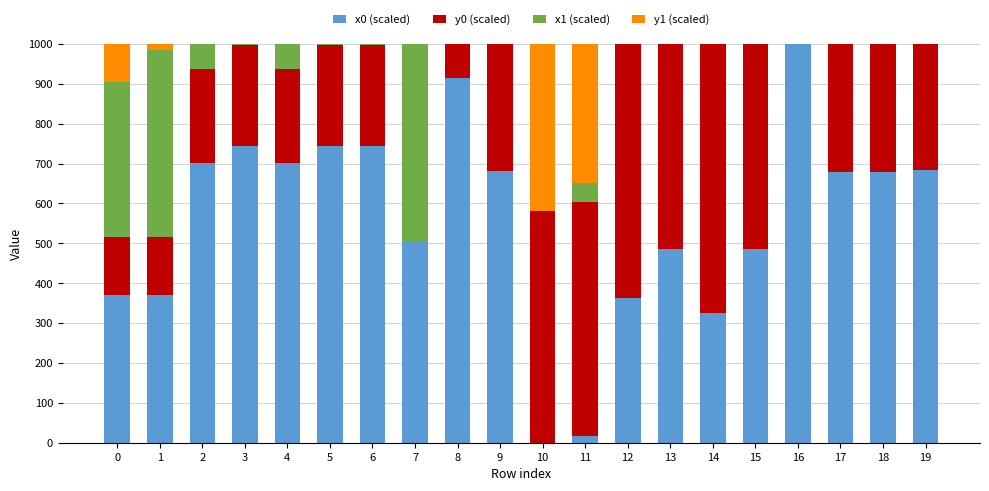

Where is x1 (scaled) nearest to the value 481?

1